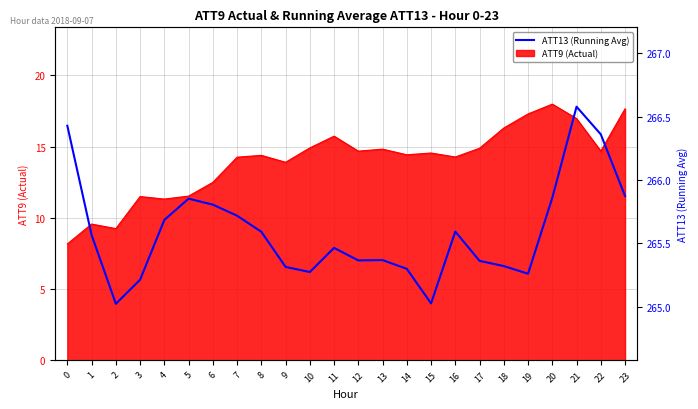

Which label corresponds to the largest value in the chart?

21